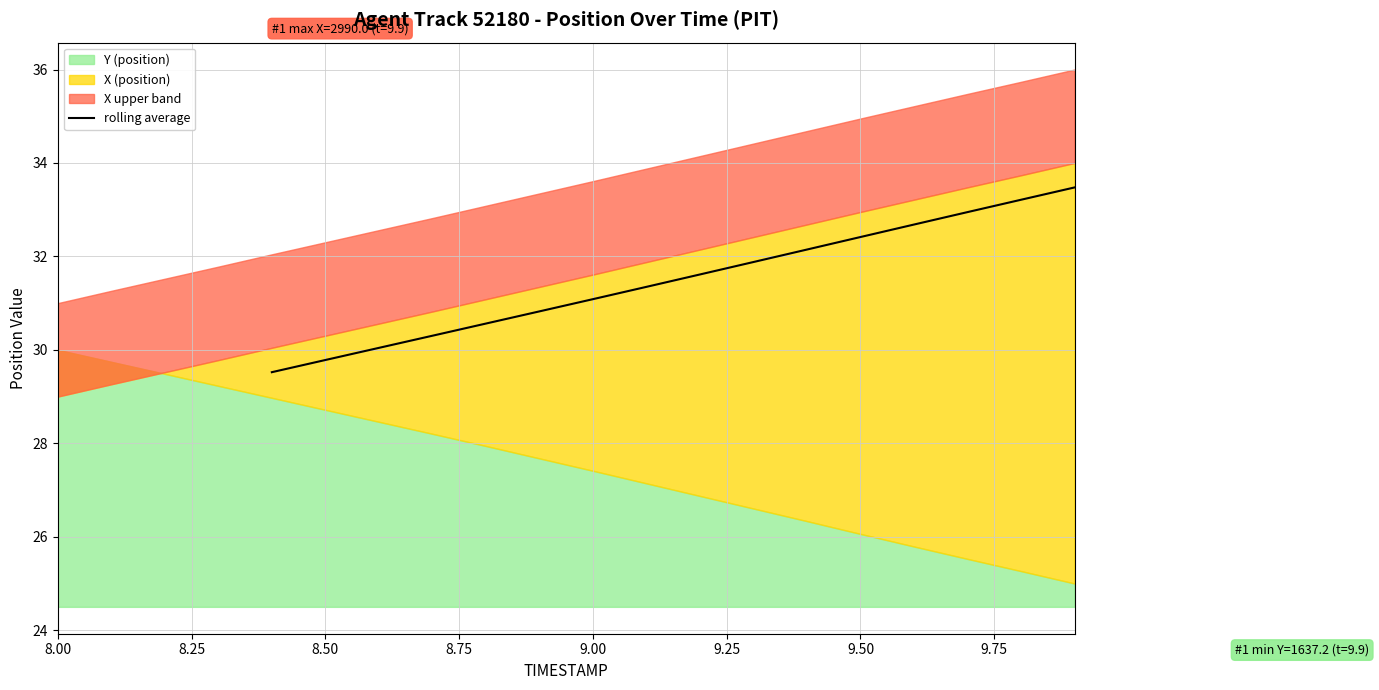

The value of rolling average at 9.50 is 9.3. True or false?

False